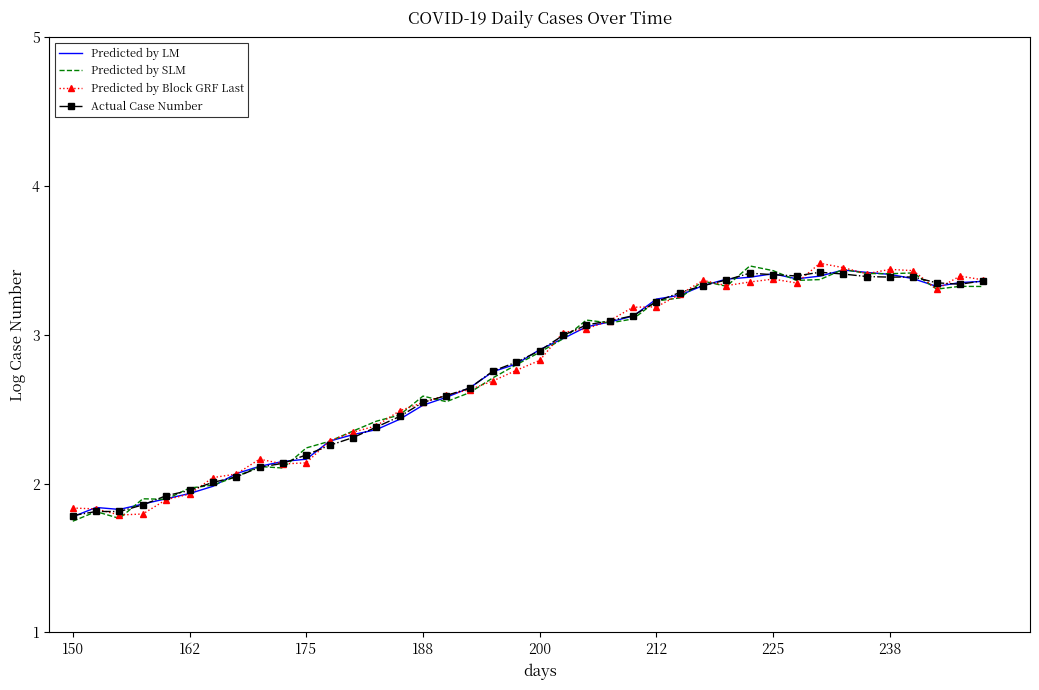

What is the minimum value for Actual Case Number?

1.8